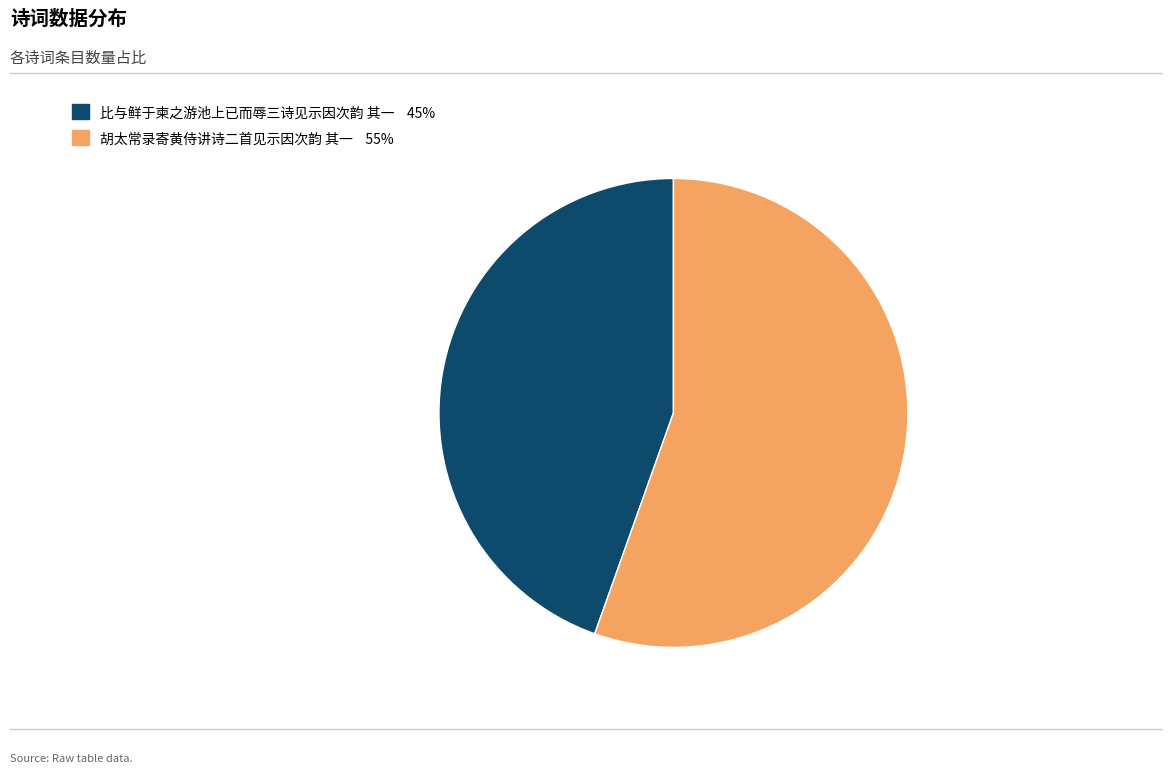

Does 比与鲜于柬之游池上已而辱三诗见示因次韵 其一 represent more than half of the total?

No